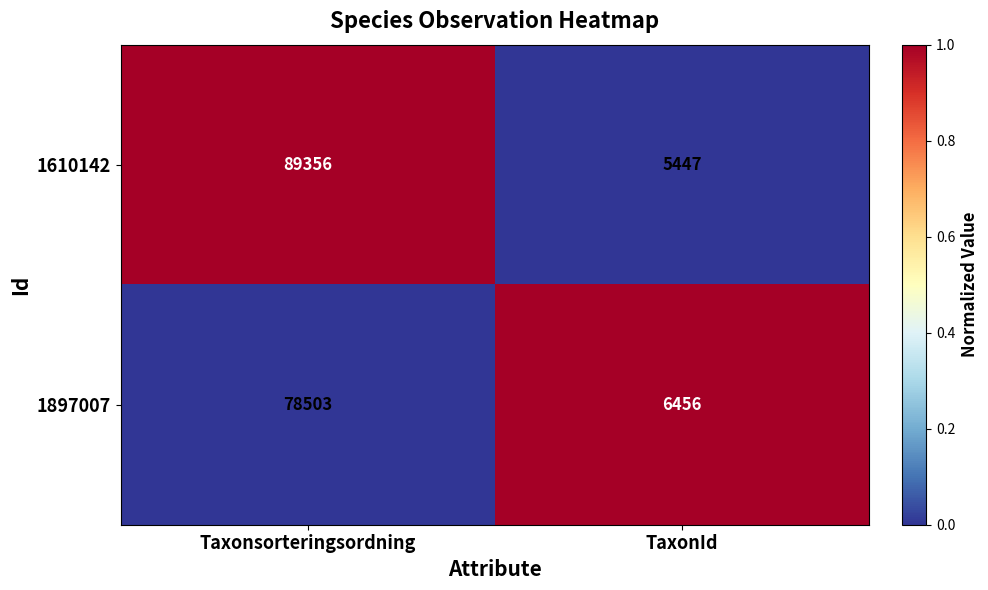

What is the average value of the 1610142 series?

47402